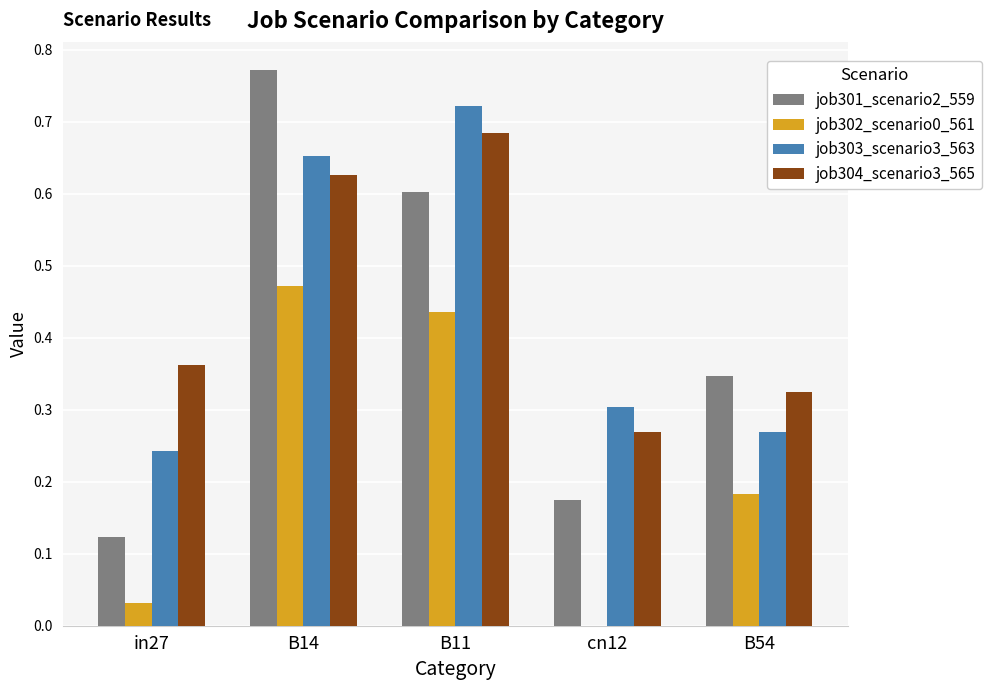

Is it true that job302_scenario0_561 equals -0.3 at cn12?

False